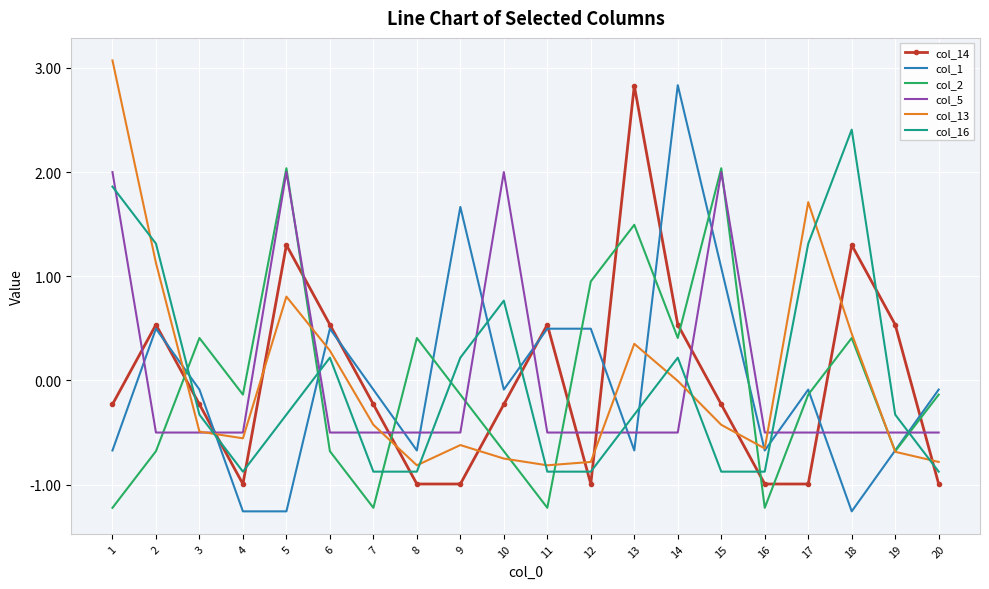

The col_1 series shows -0.7 at 19. True or false?

True